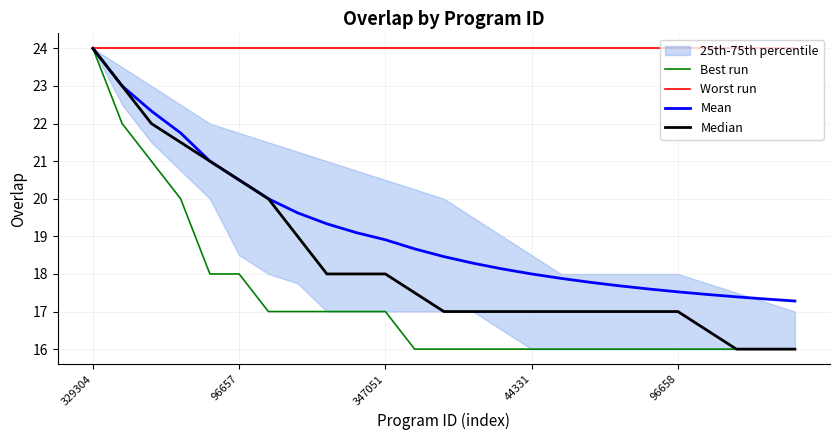

At which category is the sum across all series the highest?

329304